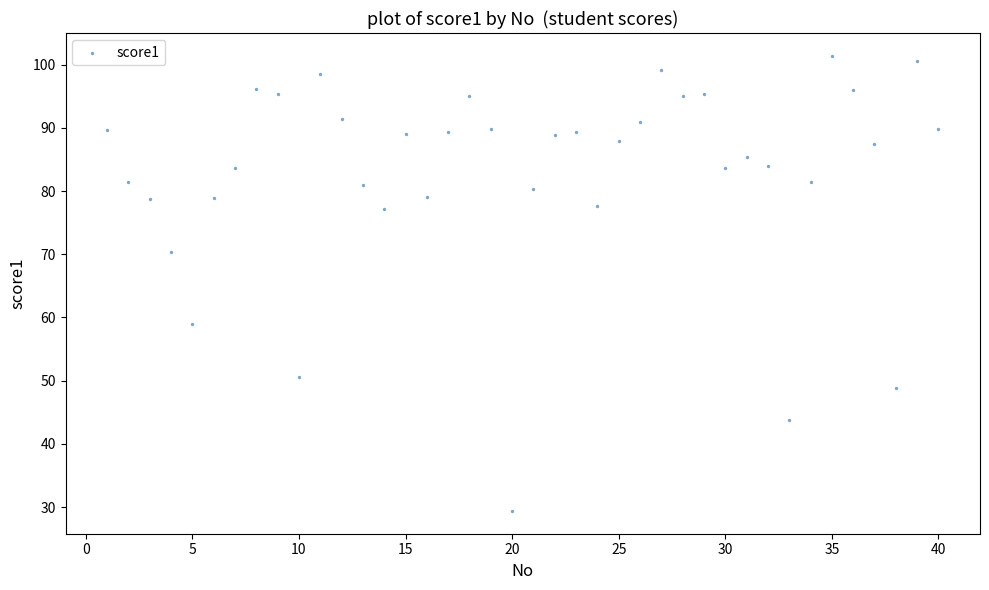

What is the range of Y values (max minus min)?

72.0